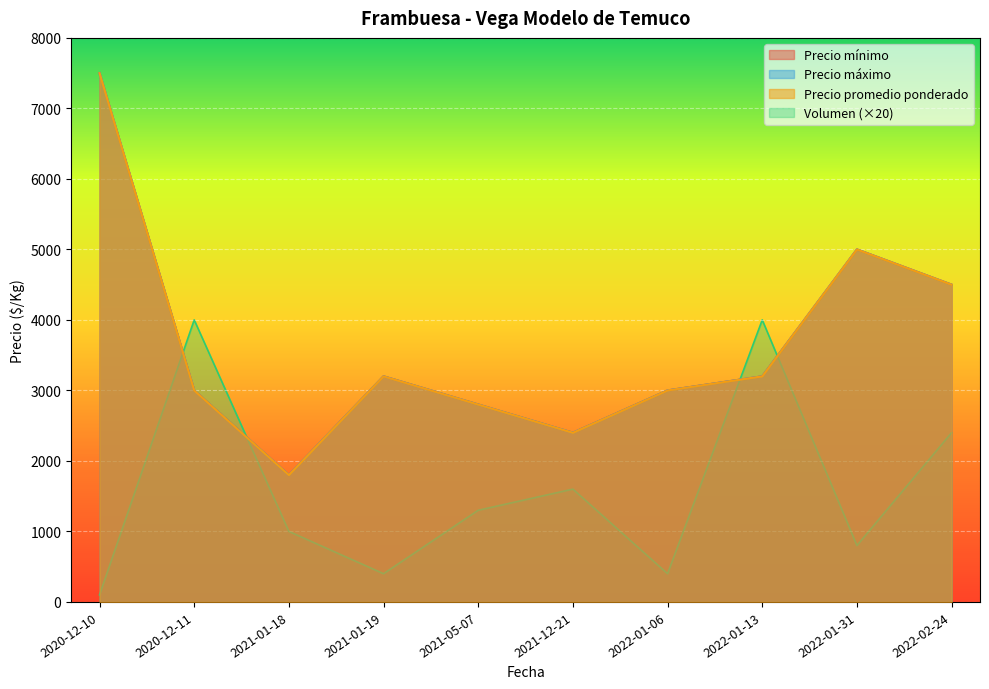

Which series has the largest range (max minus min)?

Precio mínimo